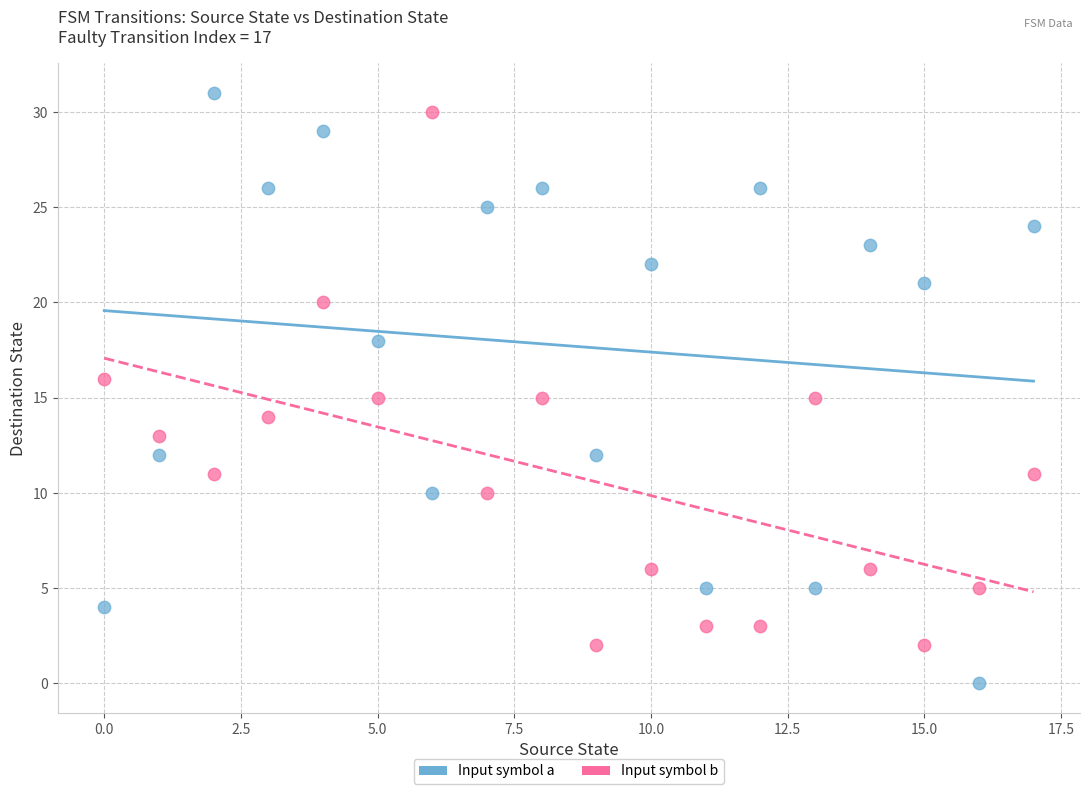

Which series has the largest Y range (max minus min)?

Input symbol a